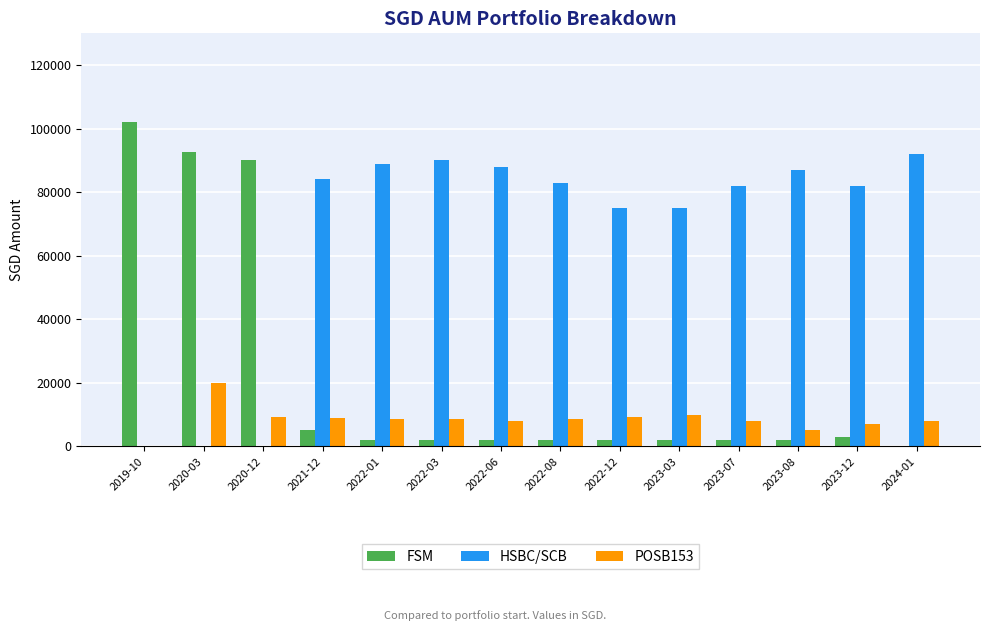

Which series has the largest range (max minus min)?

FSM